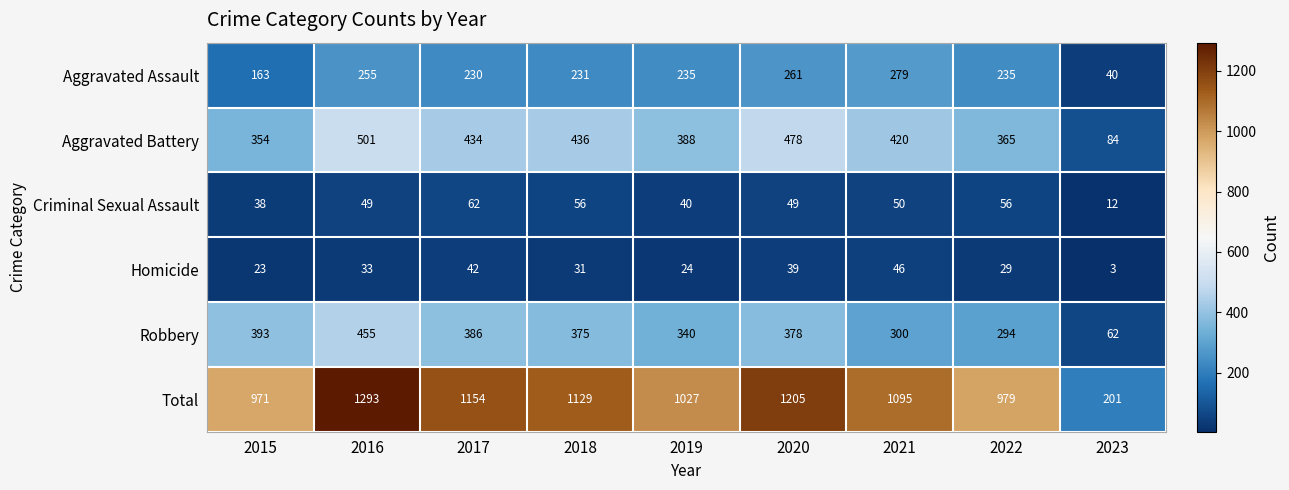

List the series in order of their peak value, highest first.

Total, Aggravated Battery, Robbery, Aggravated Assault, Criminal Sexual Assault, Homicide